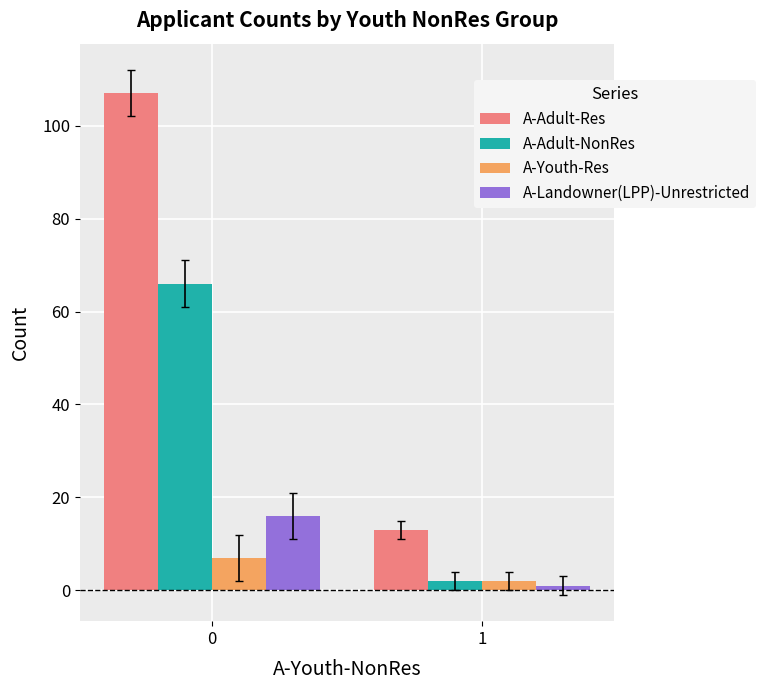

How many distinct data groups are displayed?

4